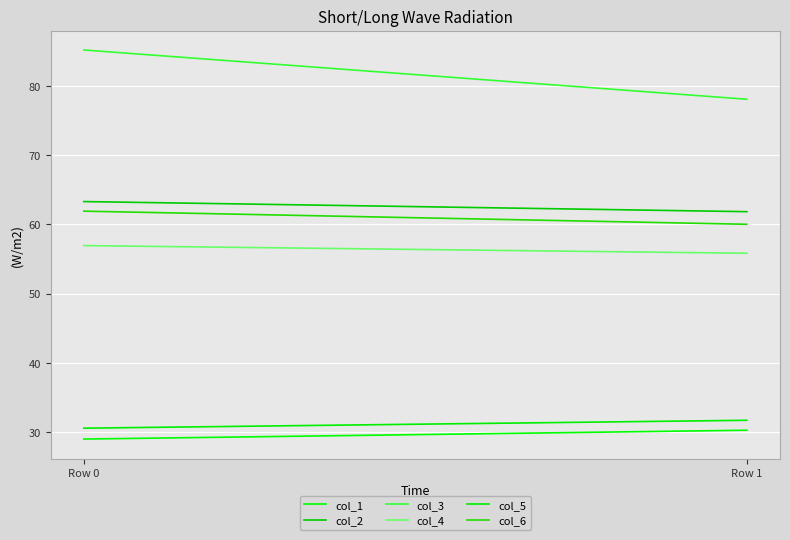

What is the value of the col_3 point at the 1st from the left?

85.2